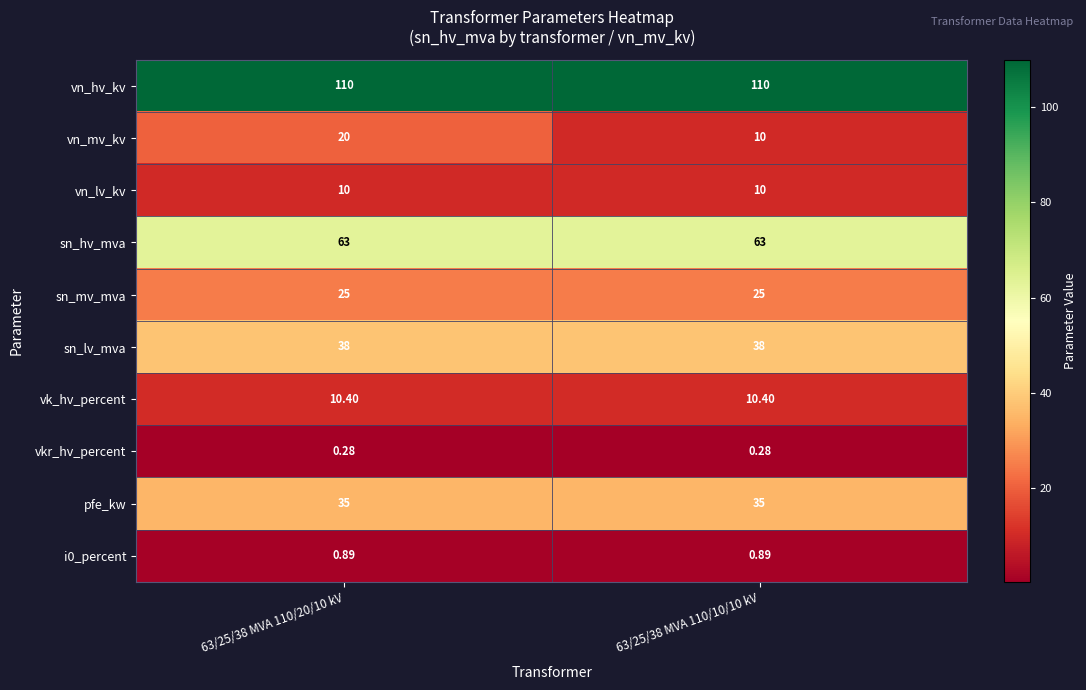

What is the total value across all series at 63/25/38 MVA 110/10/10 kV?

302.6